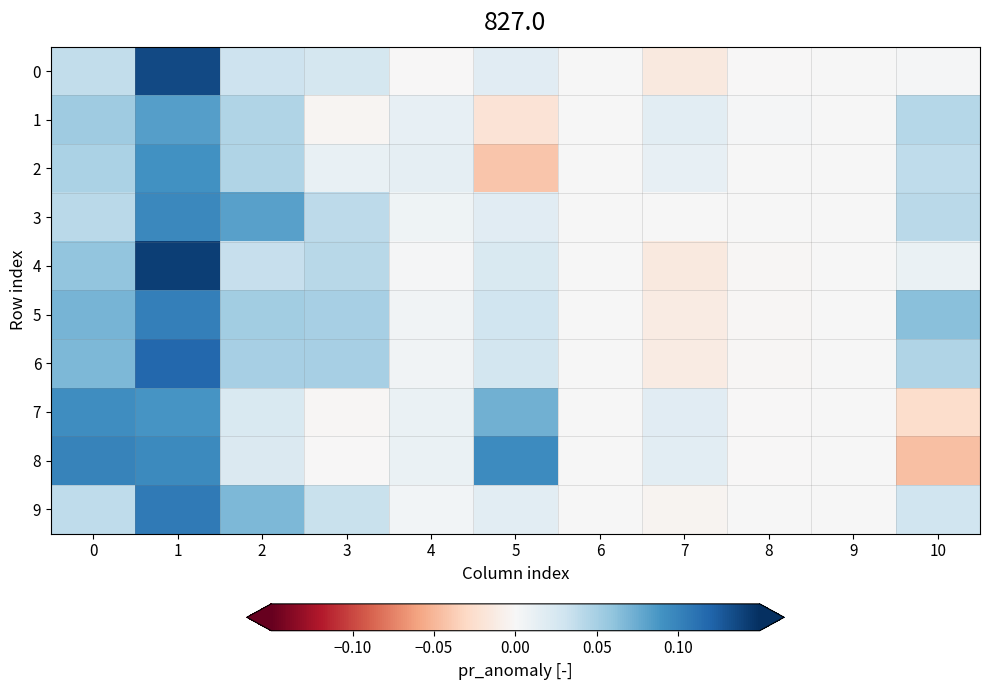

What is the total value across all series at 10?

0.2